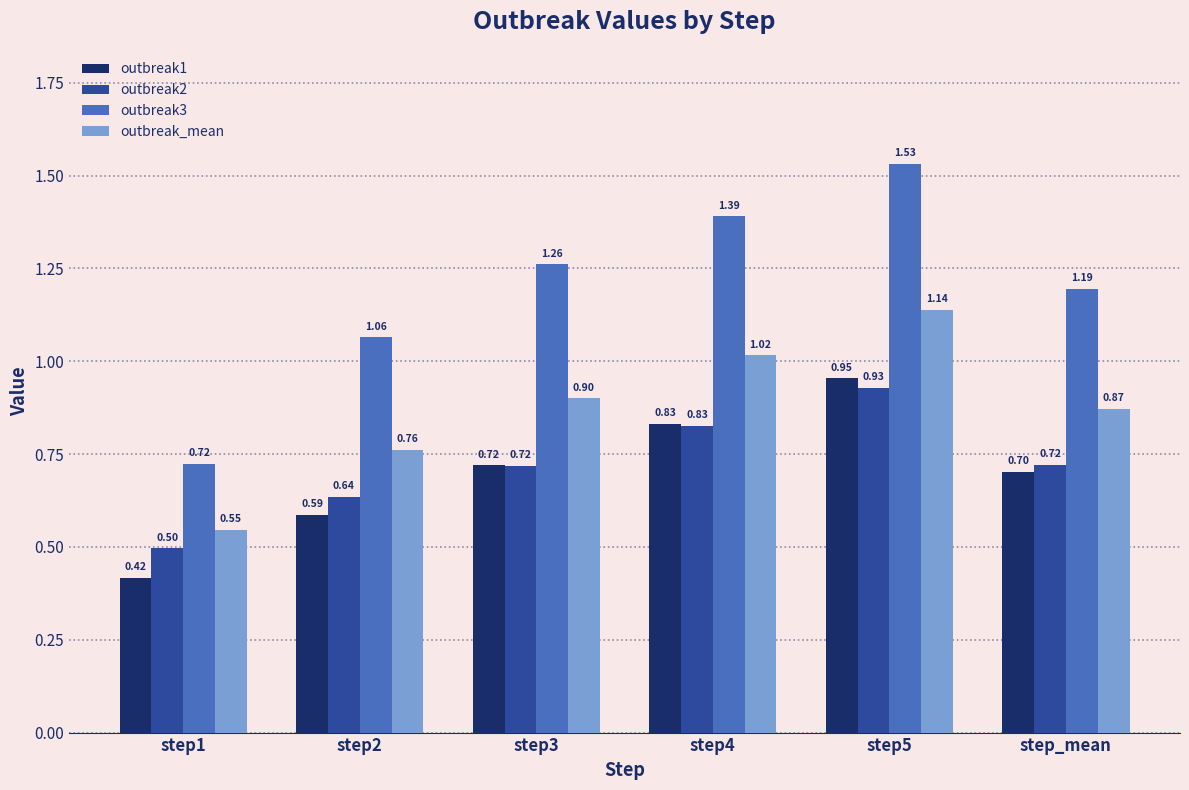

Rank the series by their maximum value, from highest to lowest.

outbreak3, outbreak_mean, outbreak1, outbreak2